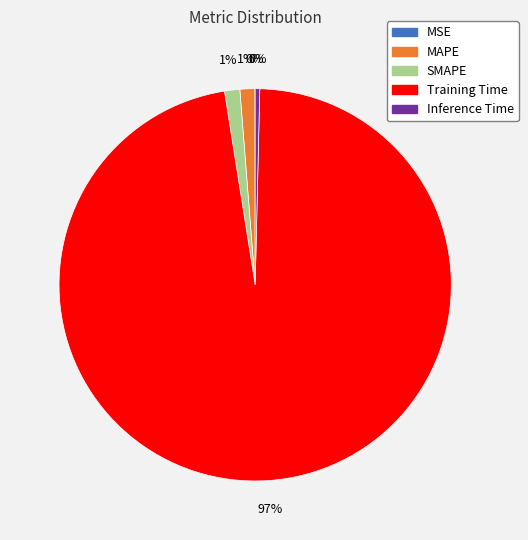

Is it true that SMAPE is 16% of the pie?

False